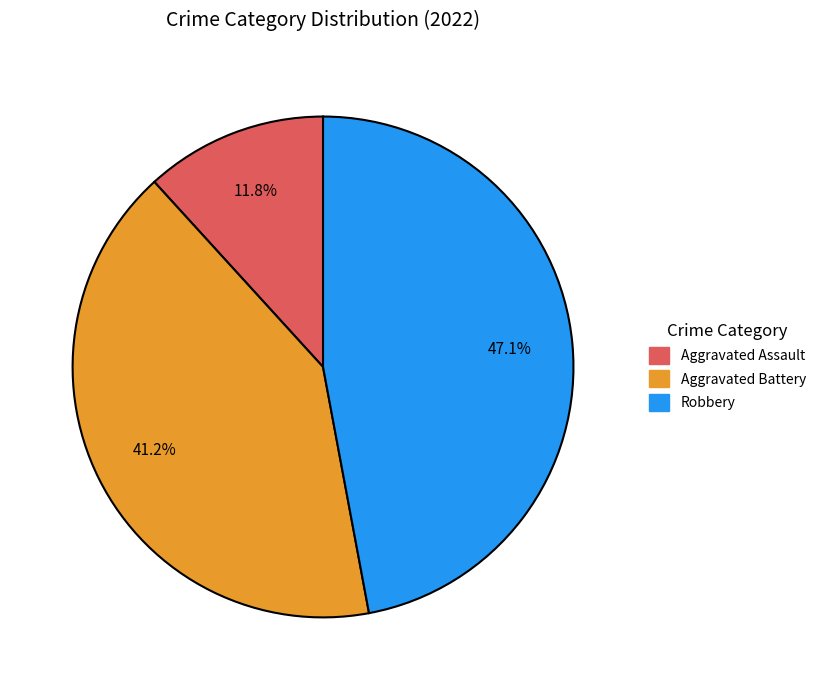

Is there any slice that represents more than half of the pie?

No